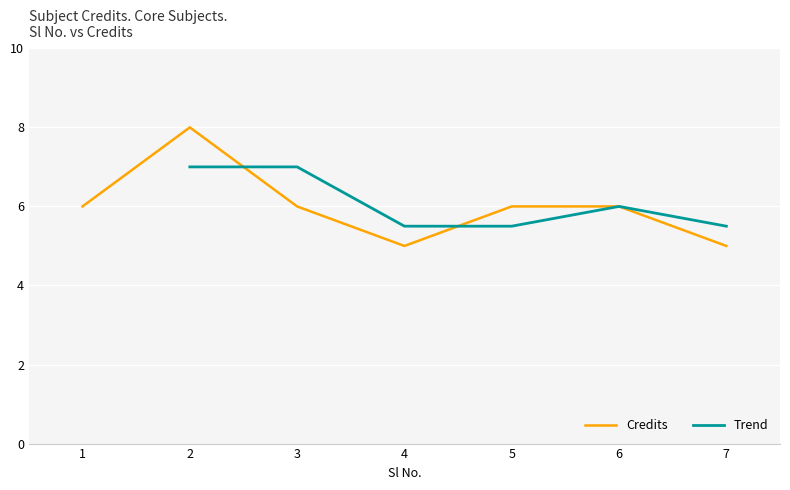

Count the values in the range 5 to 6.

6